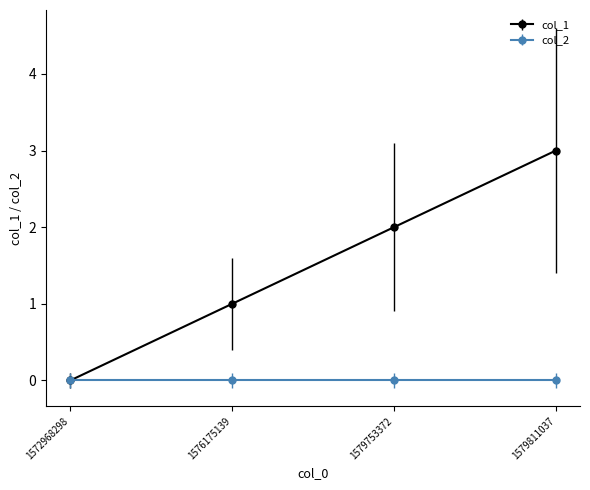

Is it true that col_1 equals 1 at 1579811037?

False